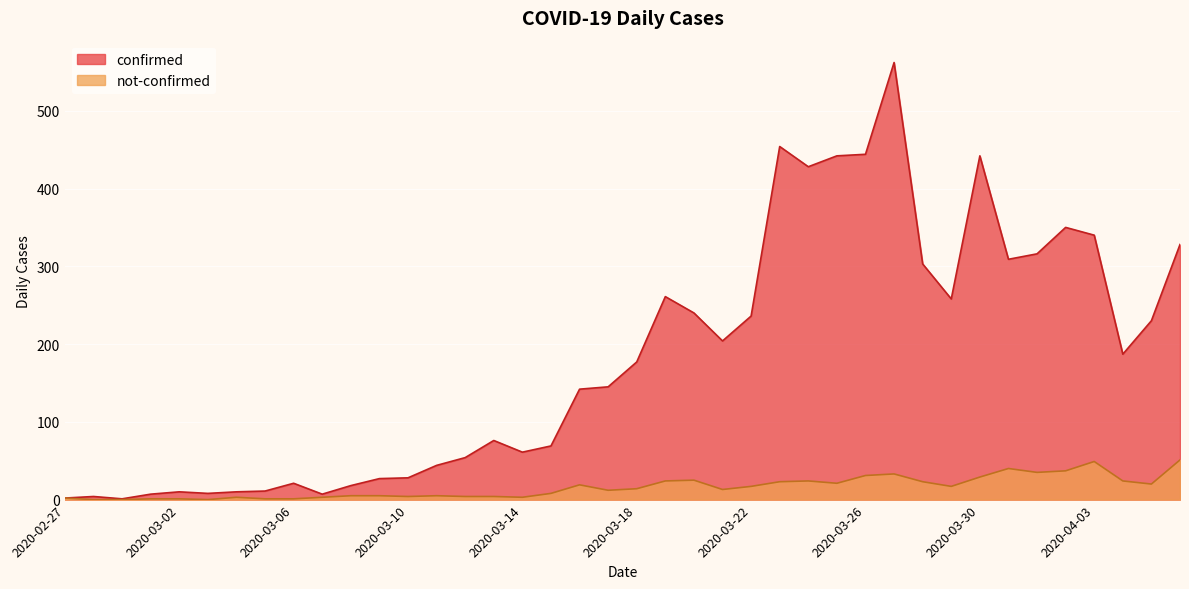

Is it true that not-confirmed equals 16 at 2020-02-29?

False